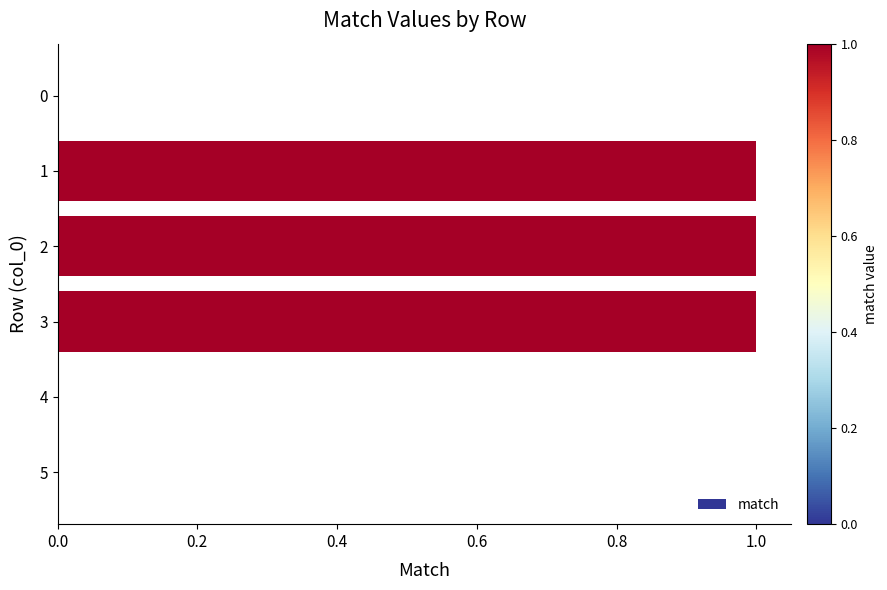

True or false: the data shows 0 at 5.

True